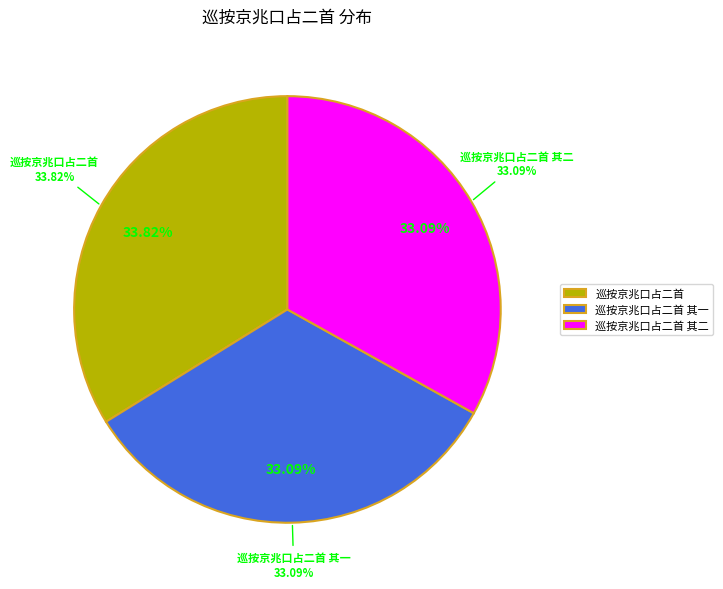

Is 巡按京兆口占二首 the majority of the pie?

No